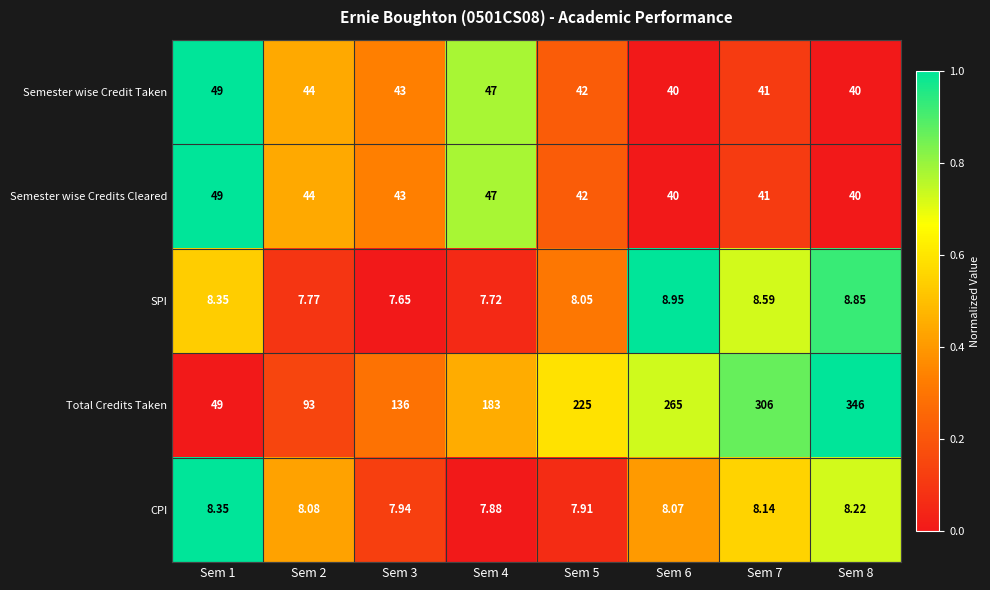

What is the total value across all series at Sem 3?

237.6